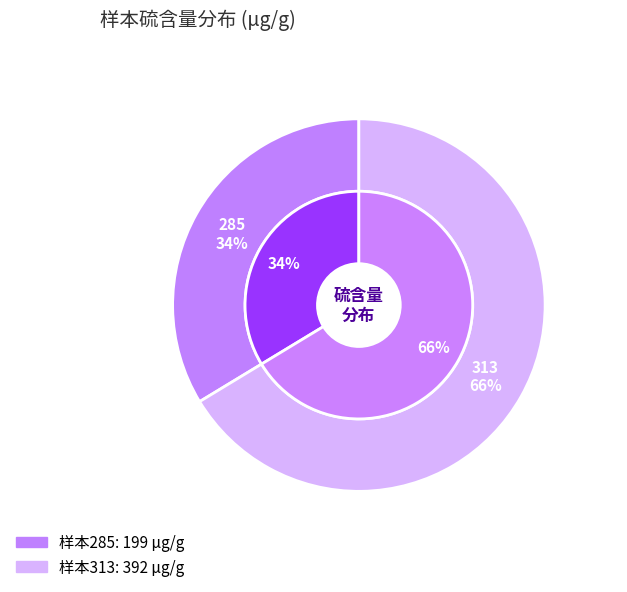

How many slices are in this pie chart?

2